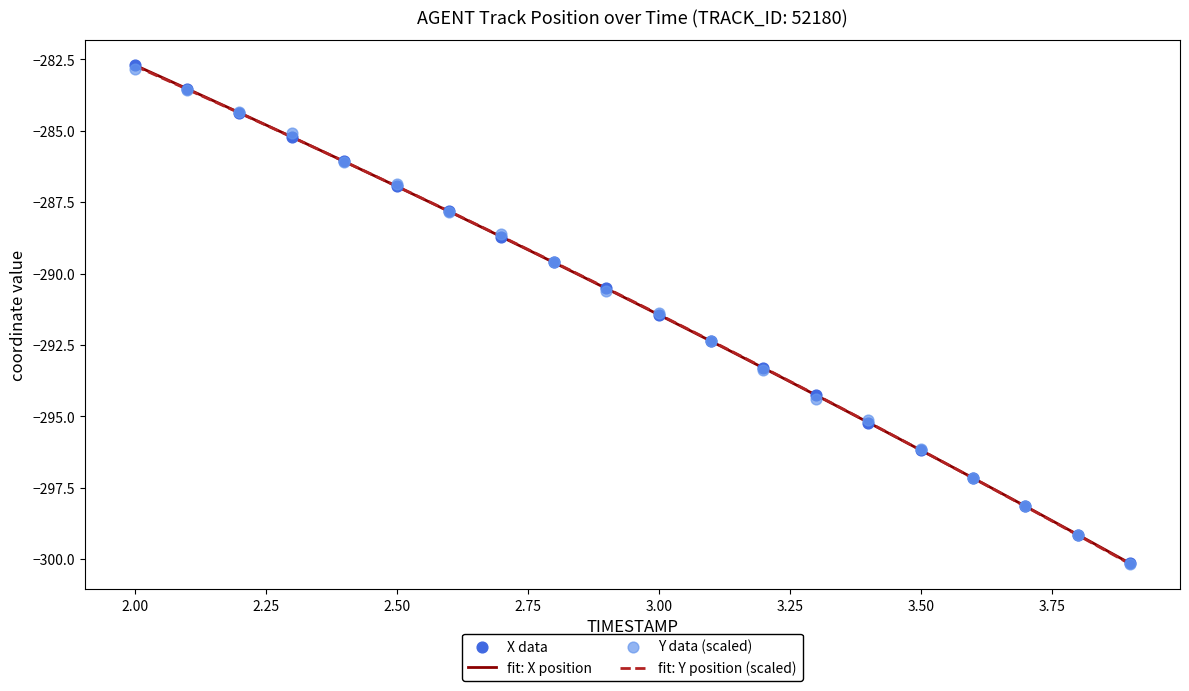

Which series contains the highest Y value?

X